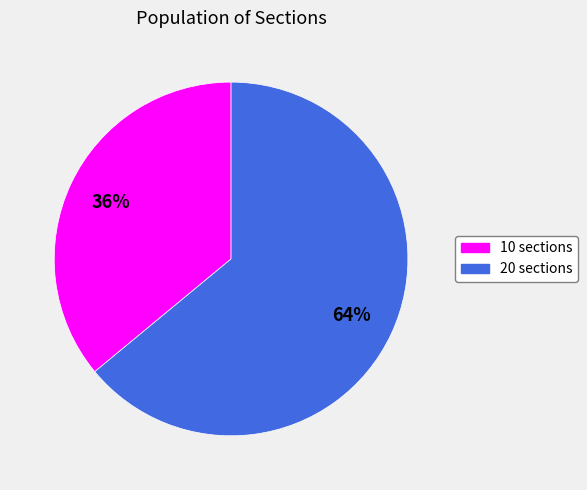

How many segments does this pie chart have?

2